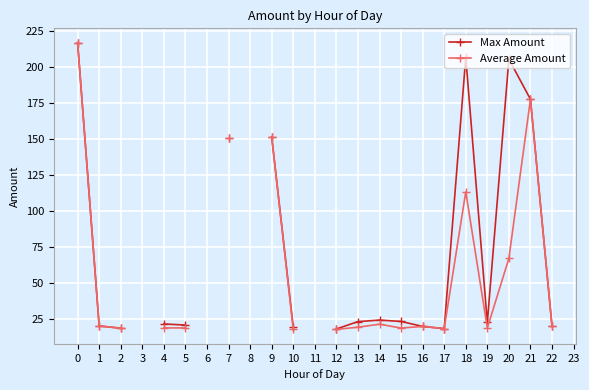

True or false: Average Amount and Max Amount intersect in this chart.

False